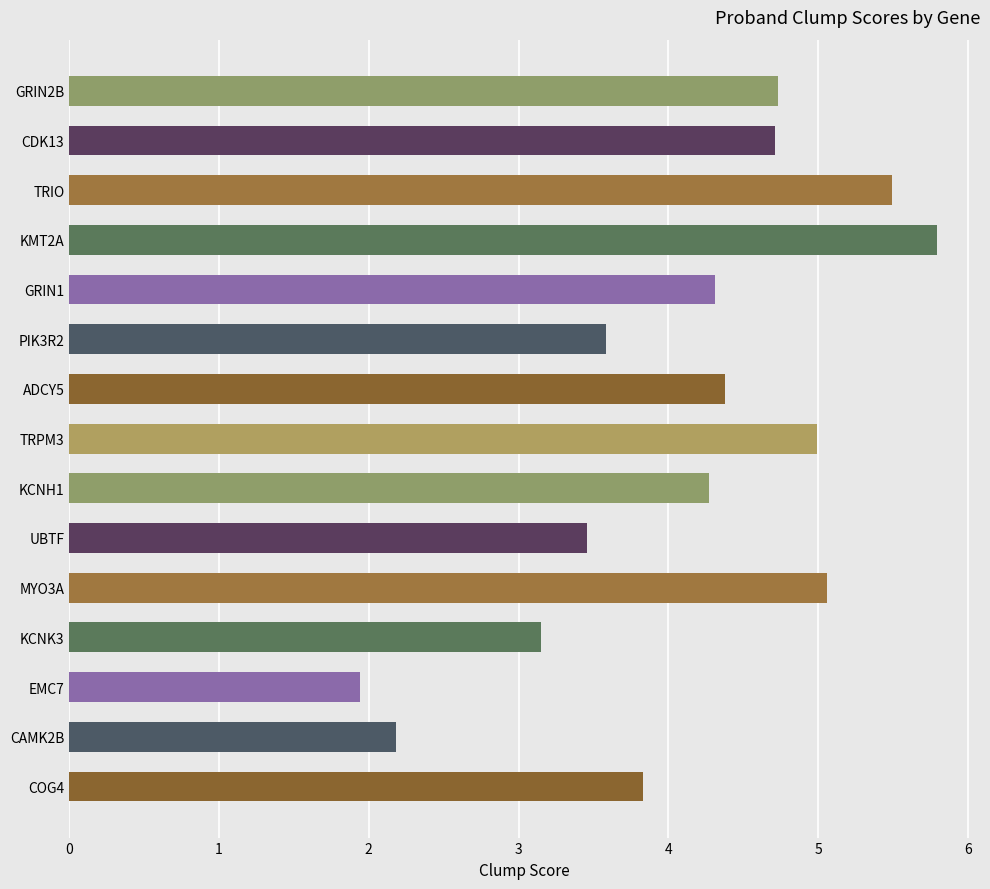

What is the change in value from UBTF to GRIN2B?

+1.3